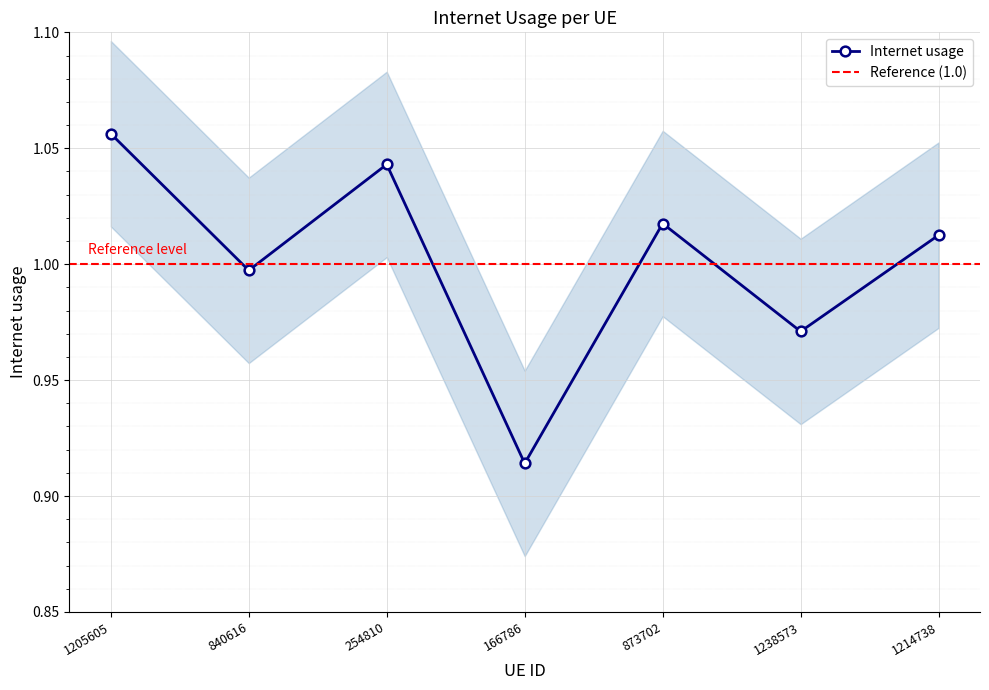

At which category does the data reach its first local peak?

254810